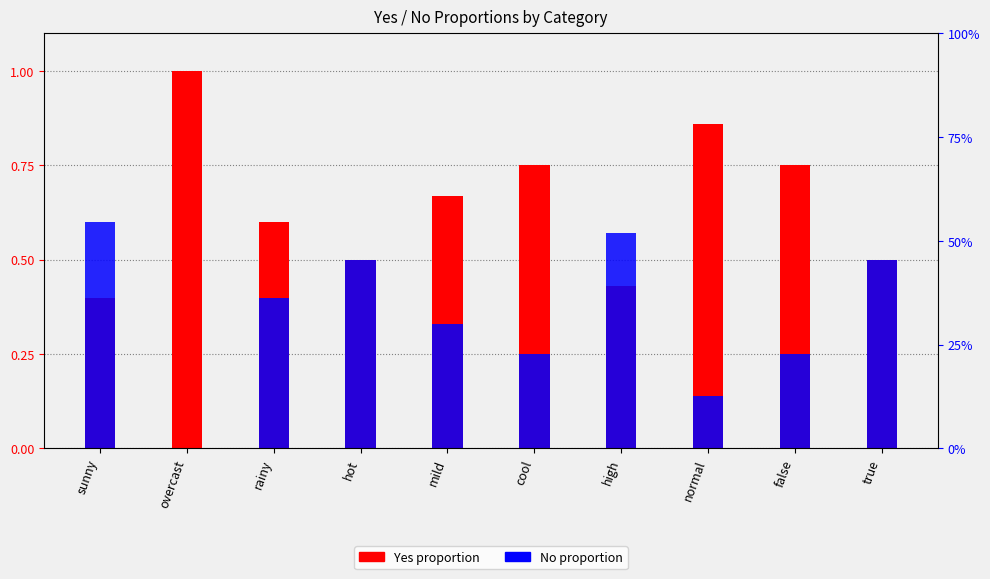

At which category is the sum across all series the highest?

sunny